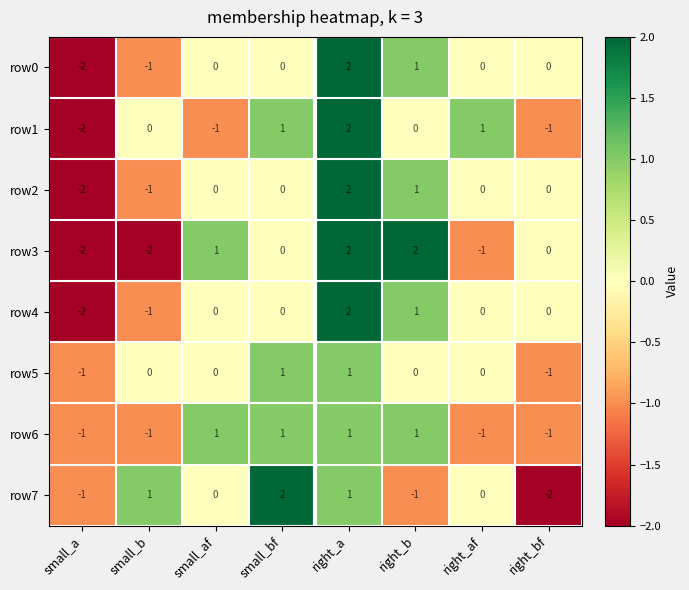

Which series changed the most between small_b and right_bf?

row7